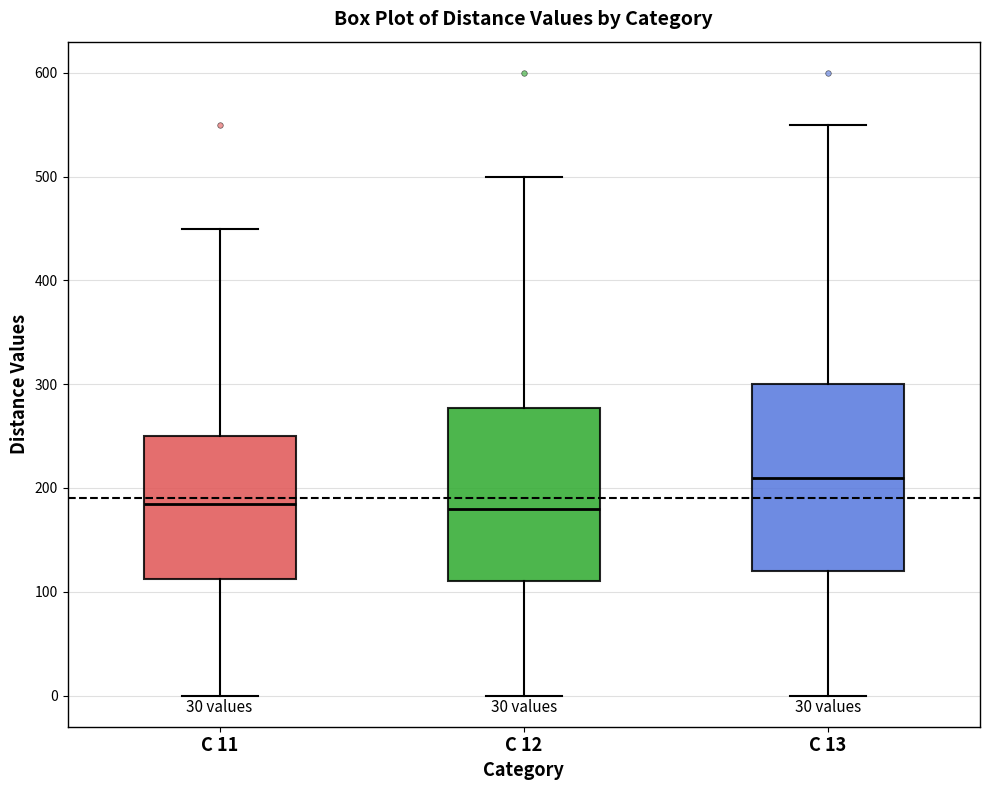

Reading left to right, transcribe this box plot: for each box, give where its median line is, the range the box spans, and where its two whiskers end, as read against the y-axis. The values are not printed on the chart, so give them approximately, as read against the axis.

C 11: median 190, box 110 to 250, whiskers 0 to 450
C 12: median 180, box 110 to 280, whiskers 0 to 500
C 13: median 210, box 120 to 300, whiskers 0 to 550